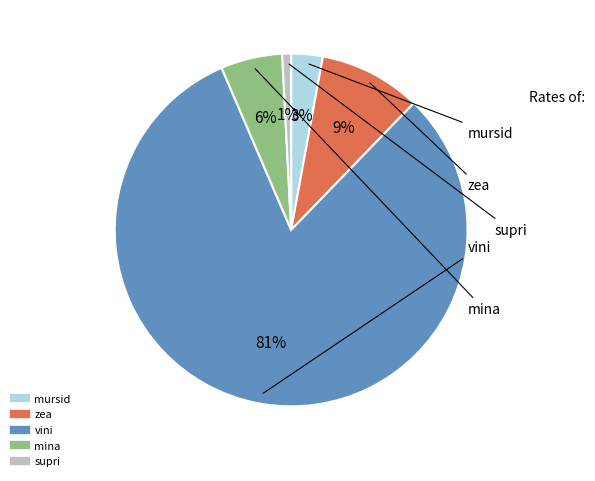

Is the sum of zea and supri greater than half?

No